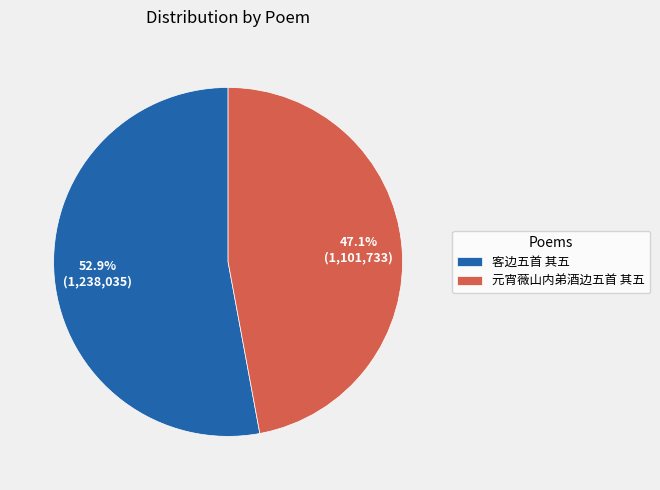

Count the number of slices in the pie.

2